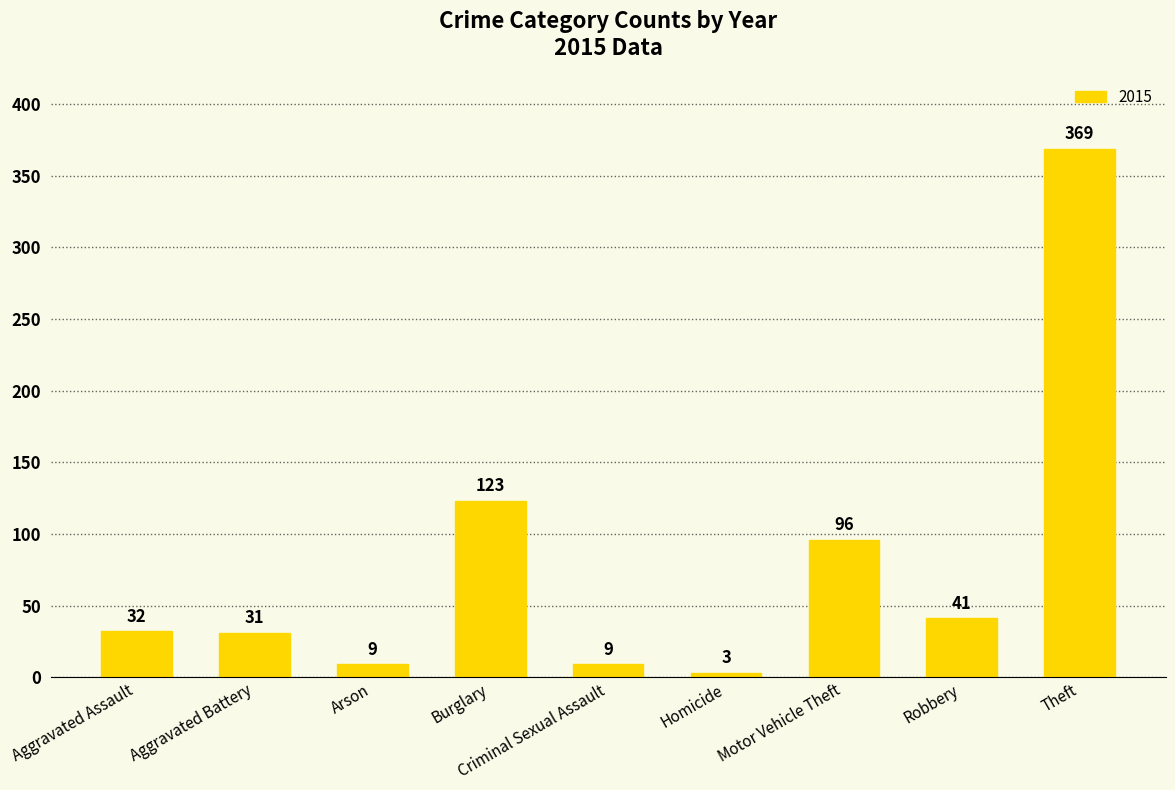

Which category has the highest value across all series?

Theft